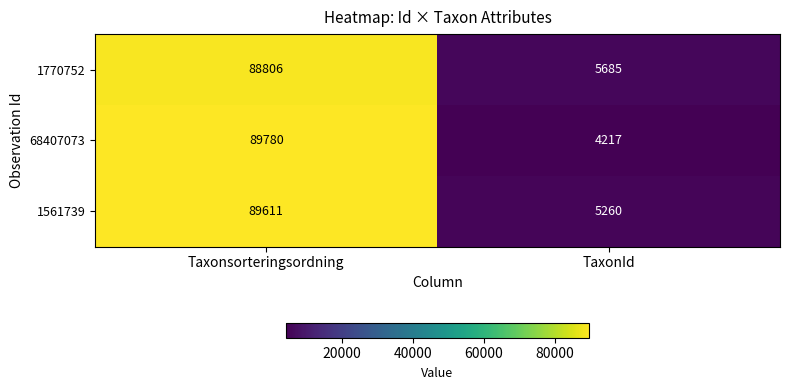

Where is 1561739 nearest to the value 47435?

TaxonId